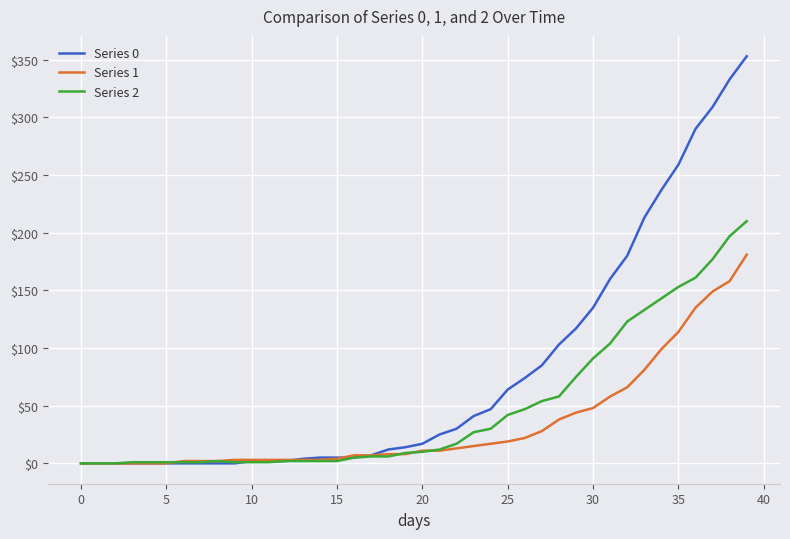

What is the maximum value shown in the chart?

353